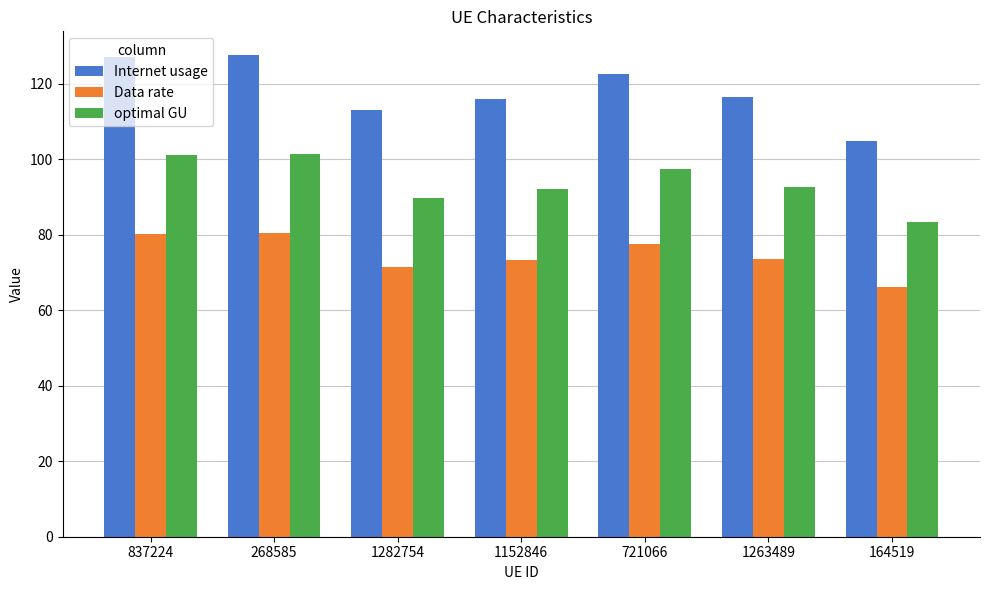

Which series has the largest total across all categories?

Internet usage